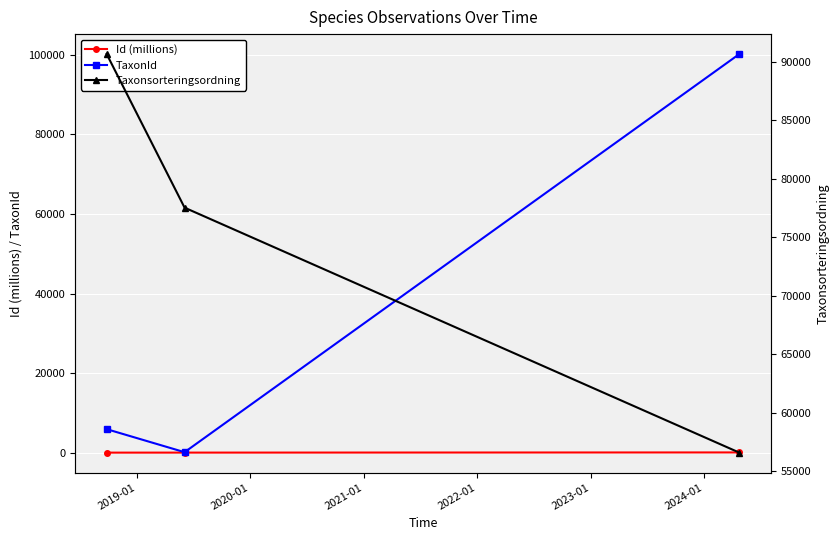

What is the minimum value for Taxonsorteringsordning?

56594.0